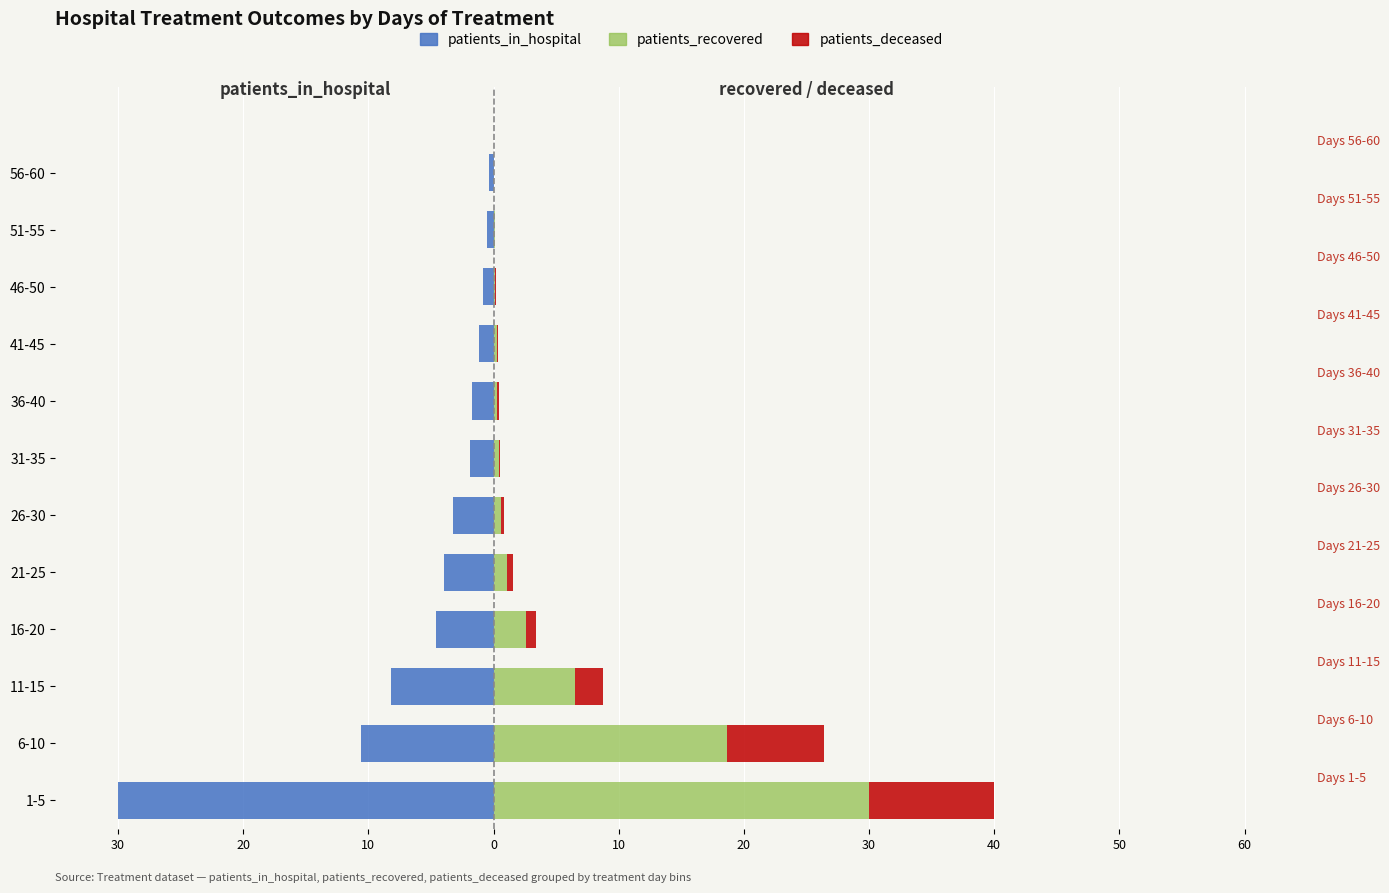

Which series changed the most between 31-35 and 36-40?

patients_in_hospital